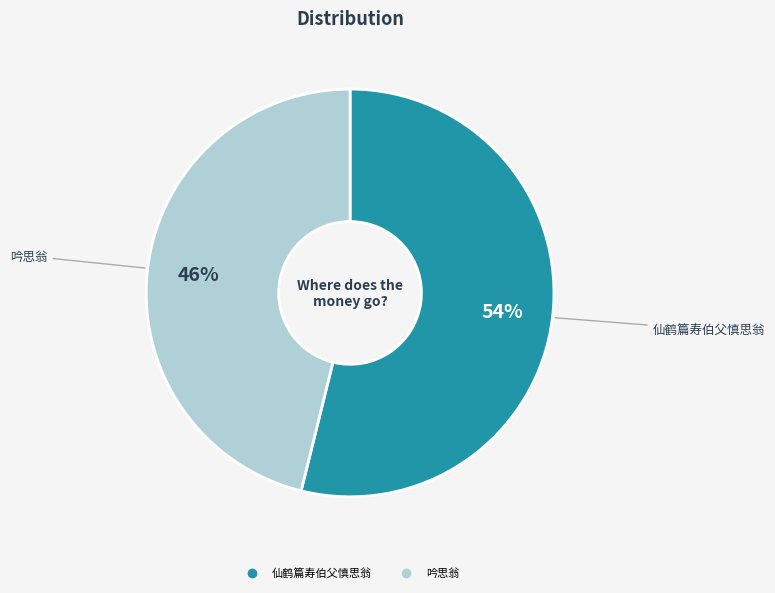

To the nearest percent, what is the difference between the largest and smallest slice percentages?

8%